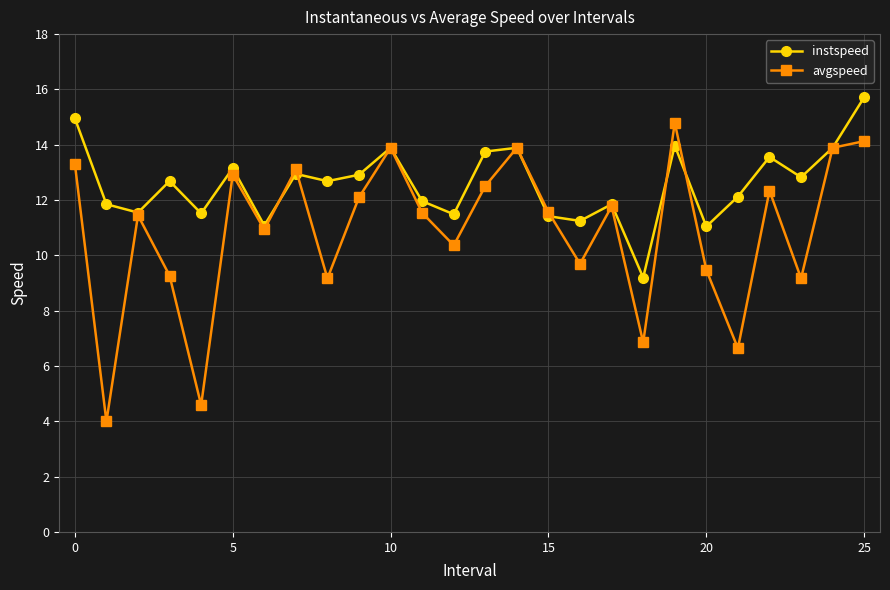

Which series has the largest range (max minus min)?

avgspeed